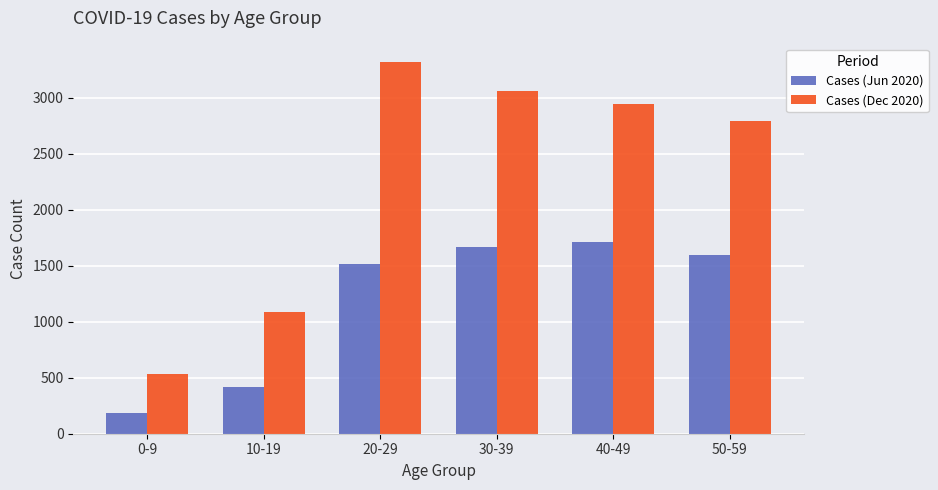

List the series in order of their overall mean, highest first.

Cases (Dec 2020), Cases (Jun 2020)